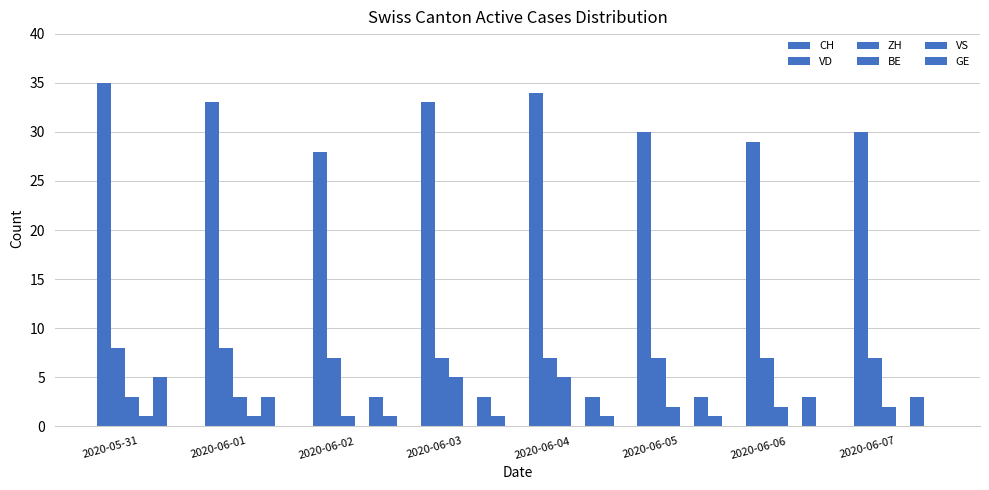

What is the value of the VD bar at the 2nd from the left?

8